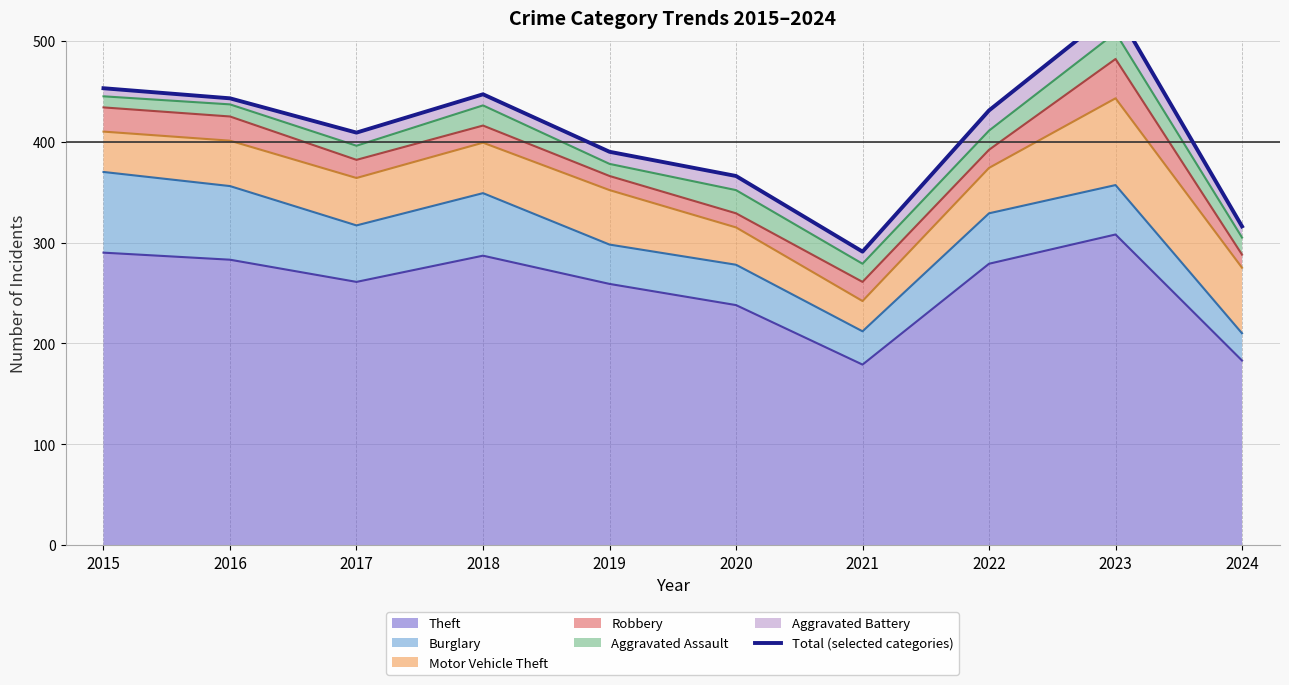

What is the average value?

408